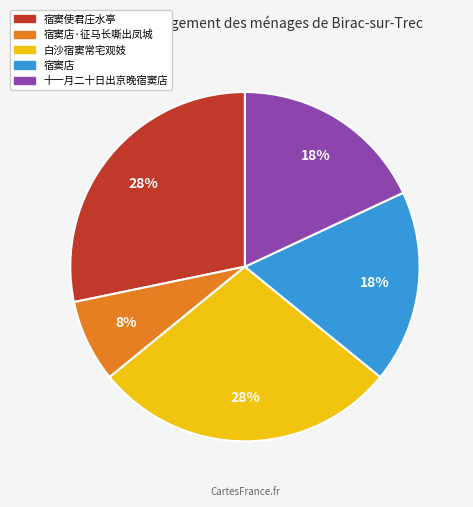

What percentage is the 宿窦店·征马长嘶出凤城 slice, to the nearest percent?

8%